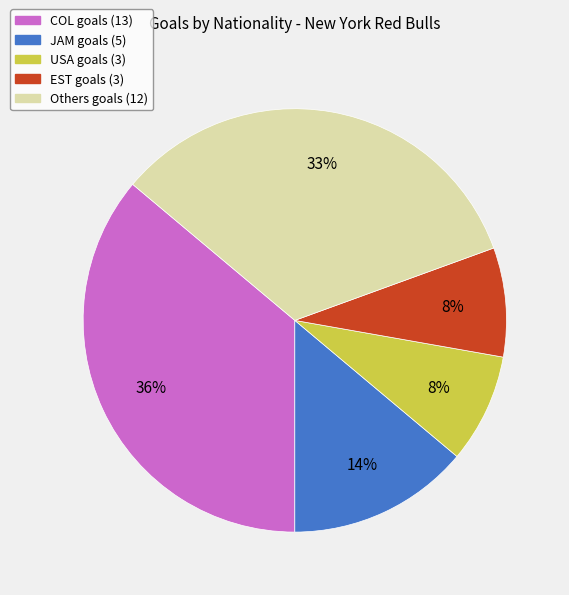

Is there a majority slice in this chart?

No